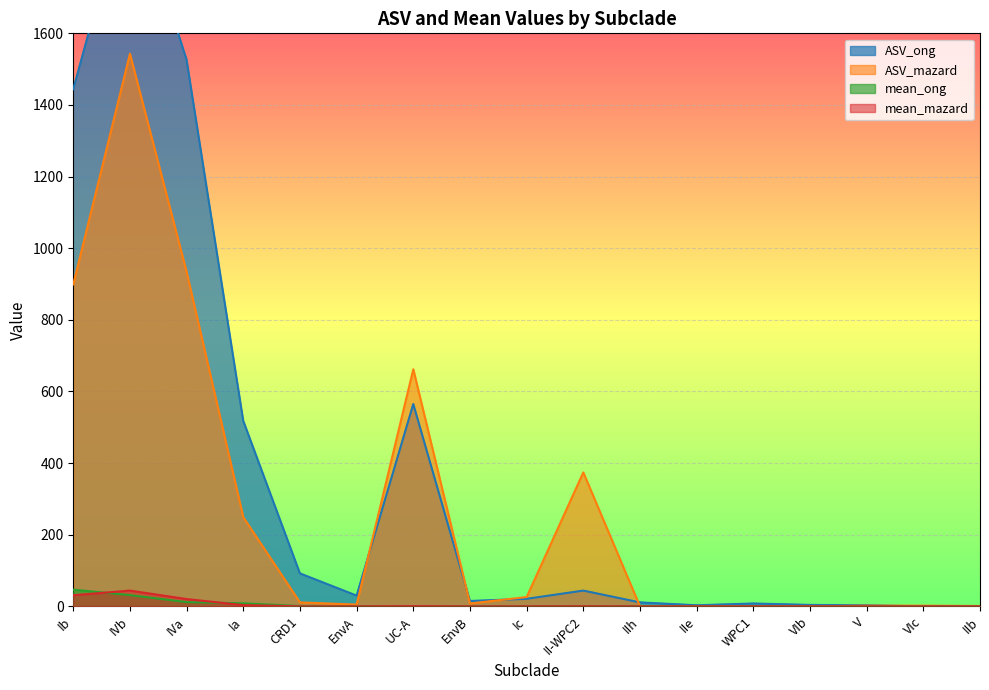

Is it true that ASV_ong equals 11.0 at IIh?

True